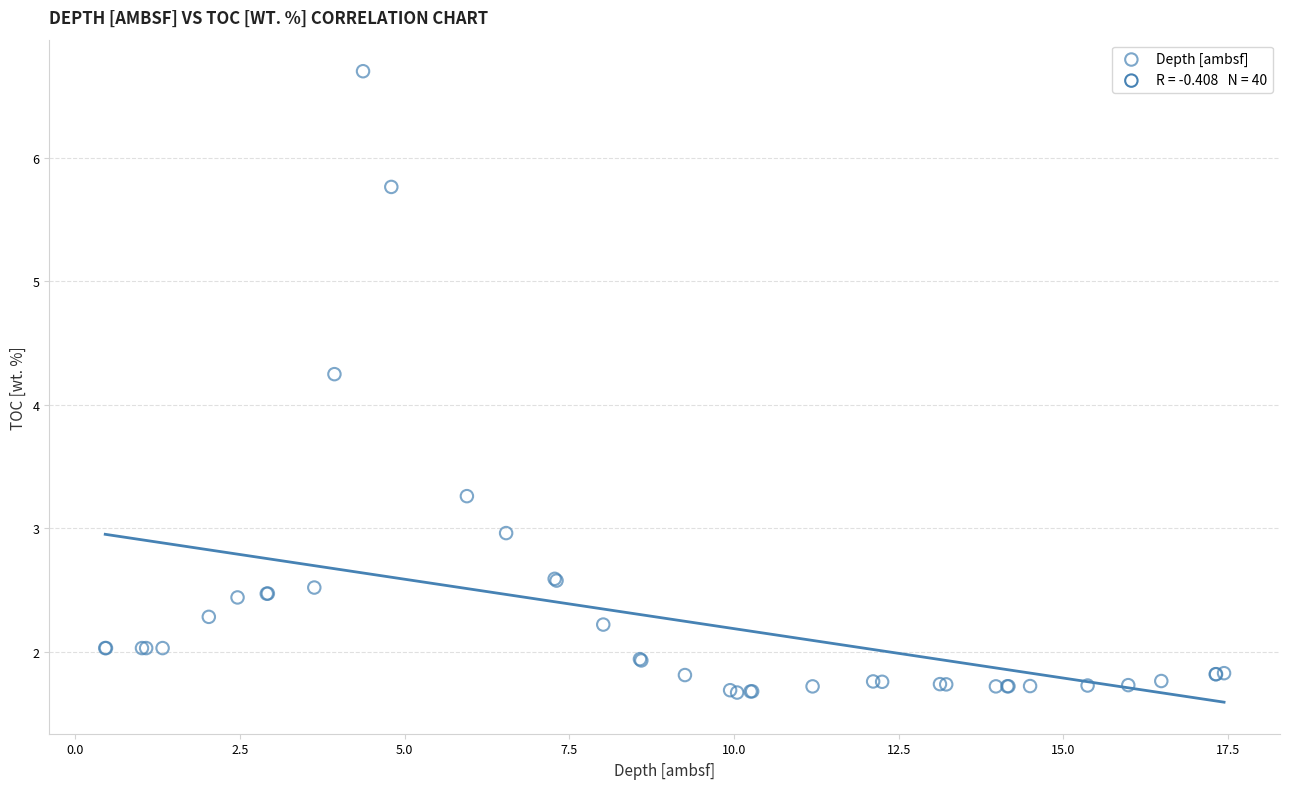

What Y value in the scatter plot is closest to 4?

4.2